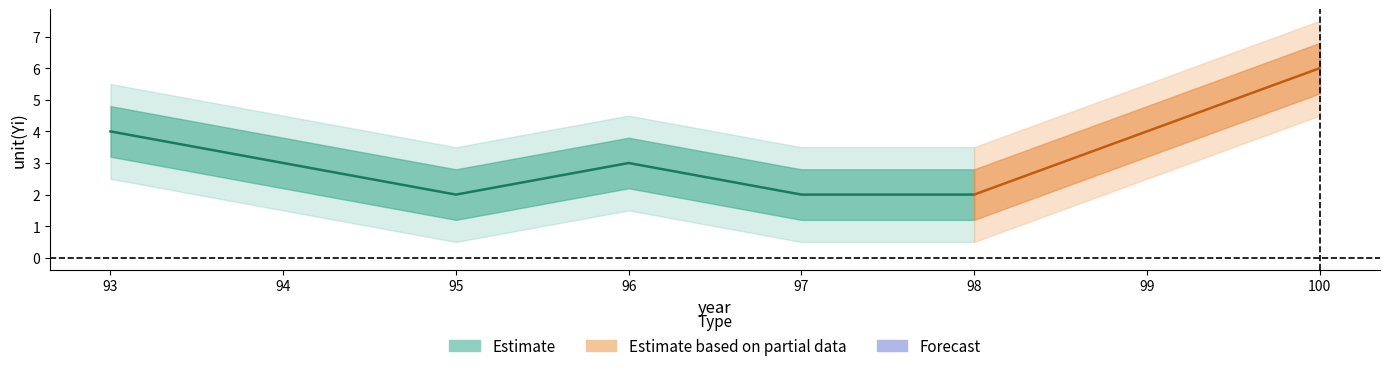

At which category does unit(Yi)_upper2 reach its first local valley?

95